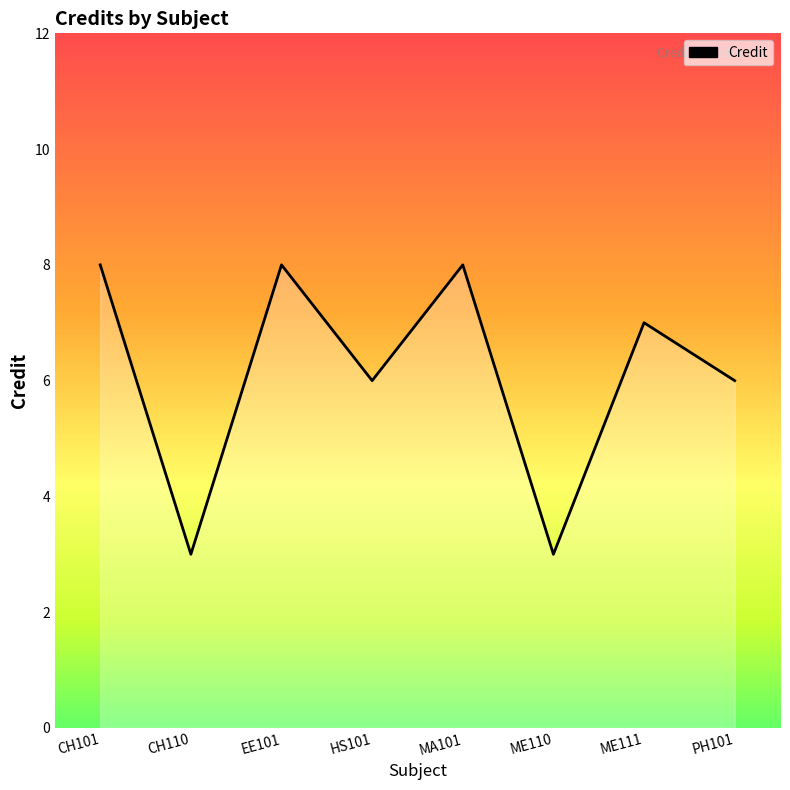

How many categories are shown in the chart?

8